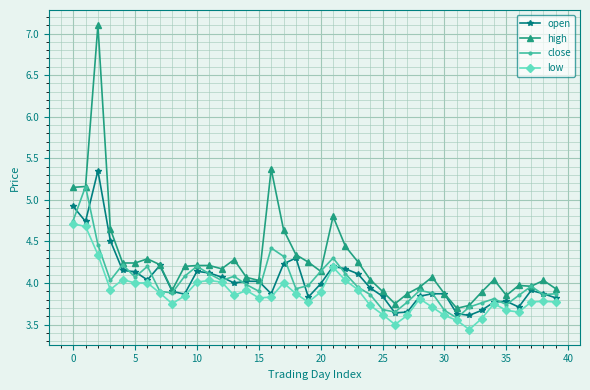

List the series in order of their peak value, lowest first.

low, close, open, high